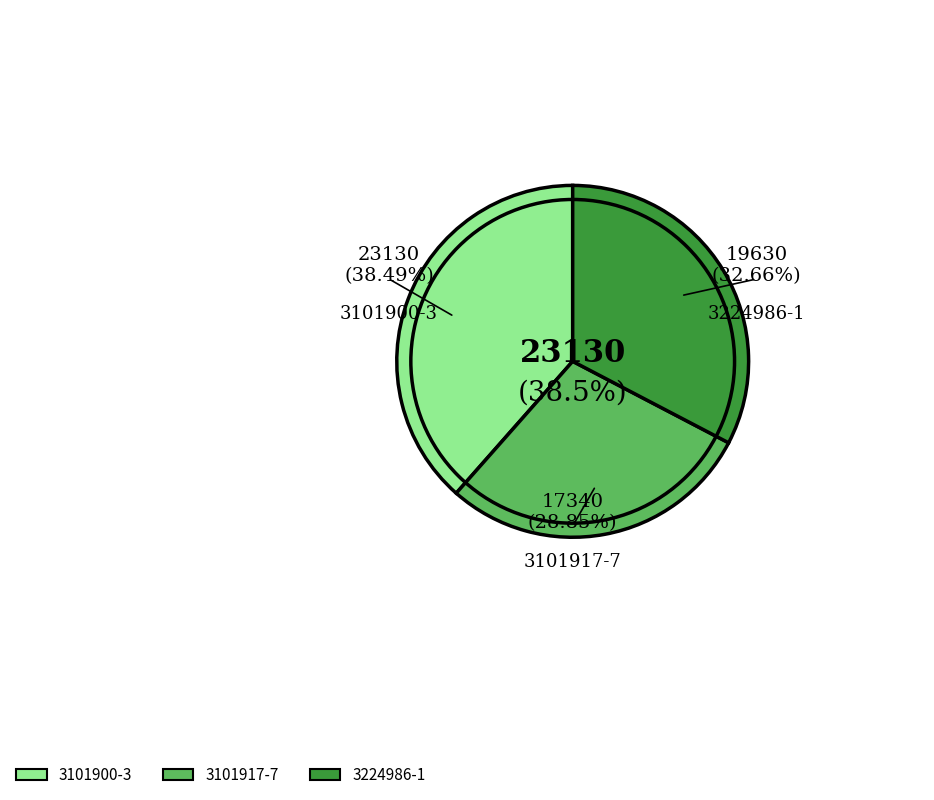

Rank the categories by value from lowest to highest.

3101917-7, 3224986-1, 3101900-3